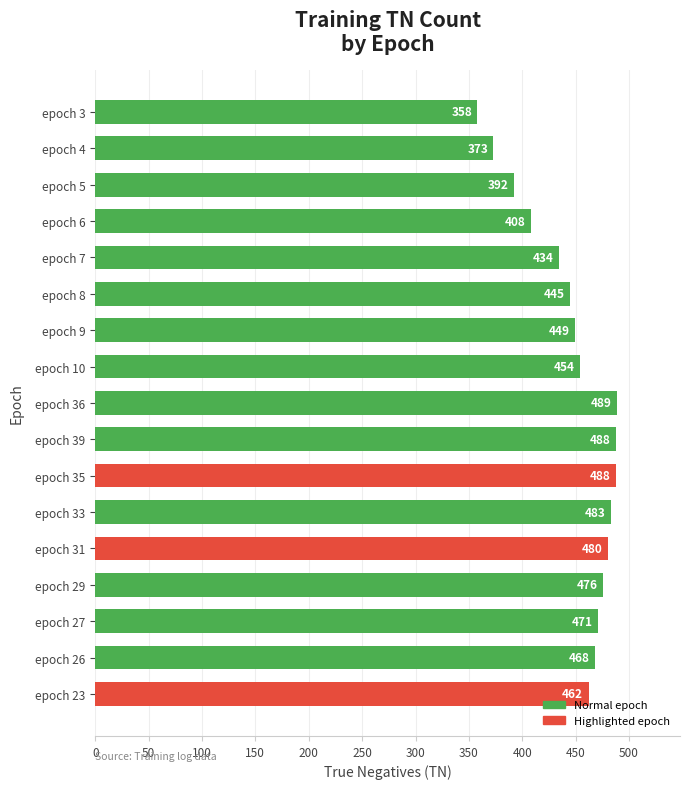

Is it true that the value at epoch 36 is 489?

True